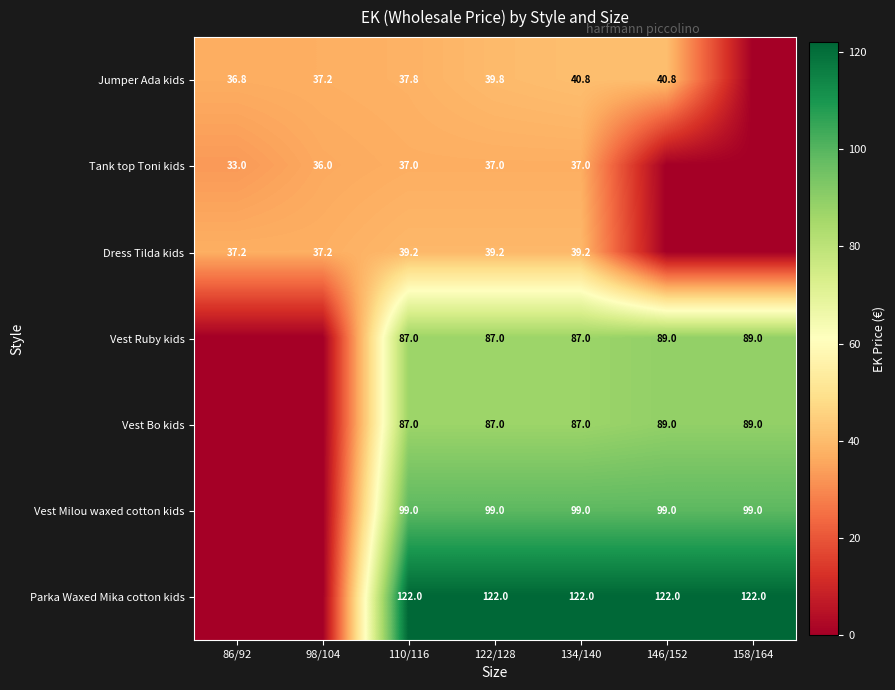

How many categories are shown in the chart?

7